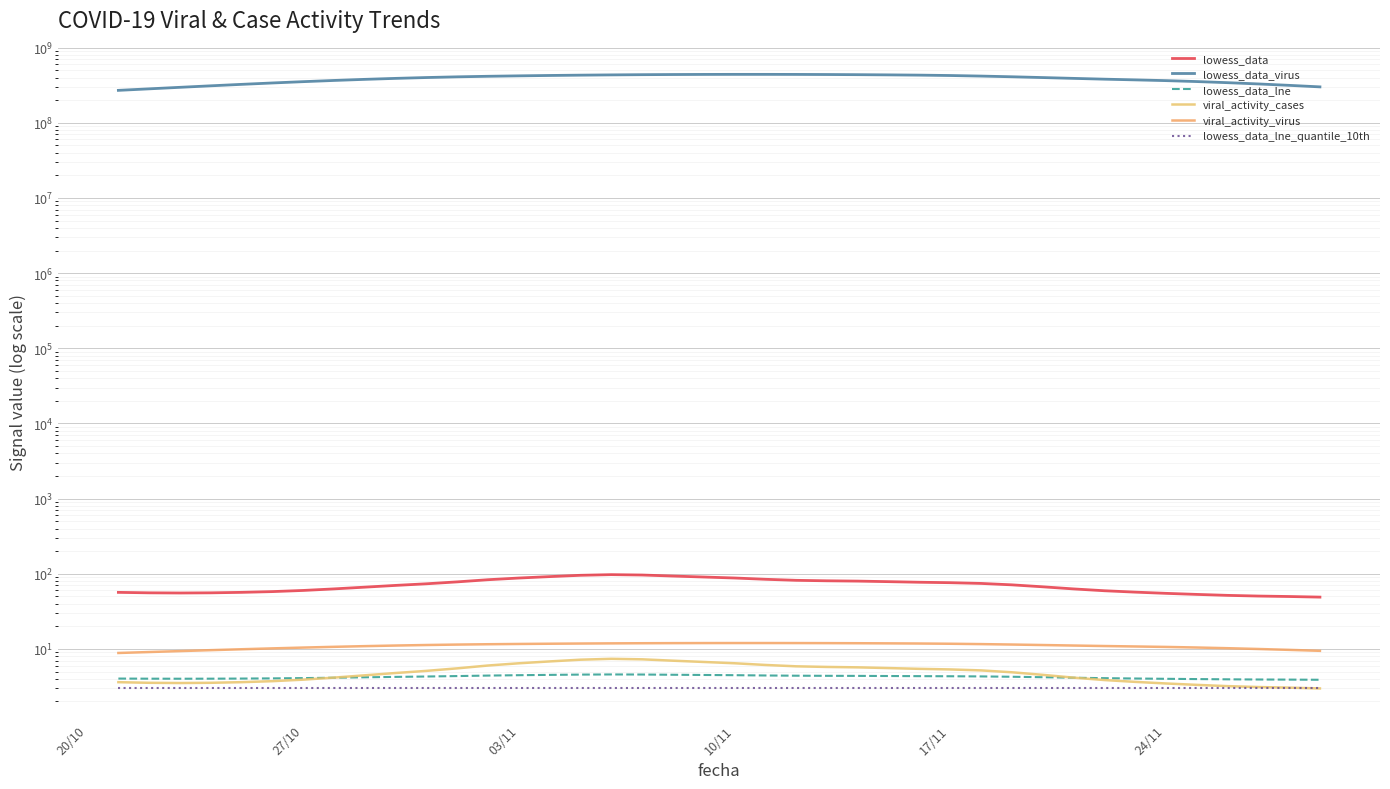

What is the sum of all viral_activity_virus values?

440.2